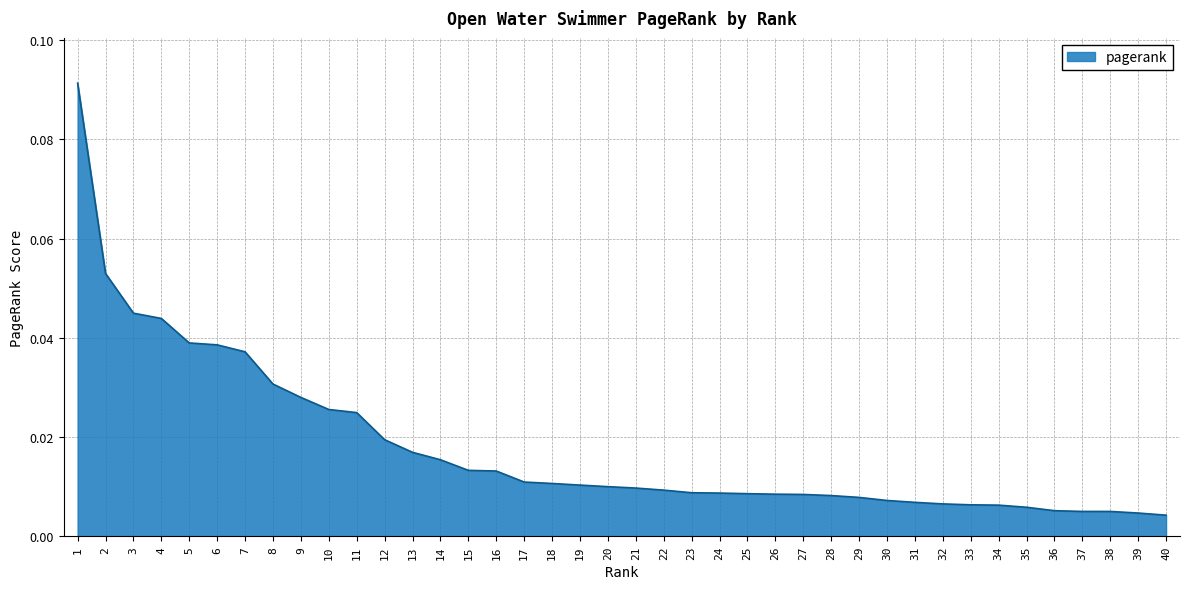

Between 10 and 6, which is larger?

6